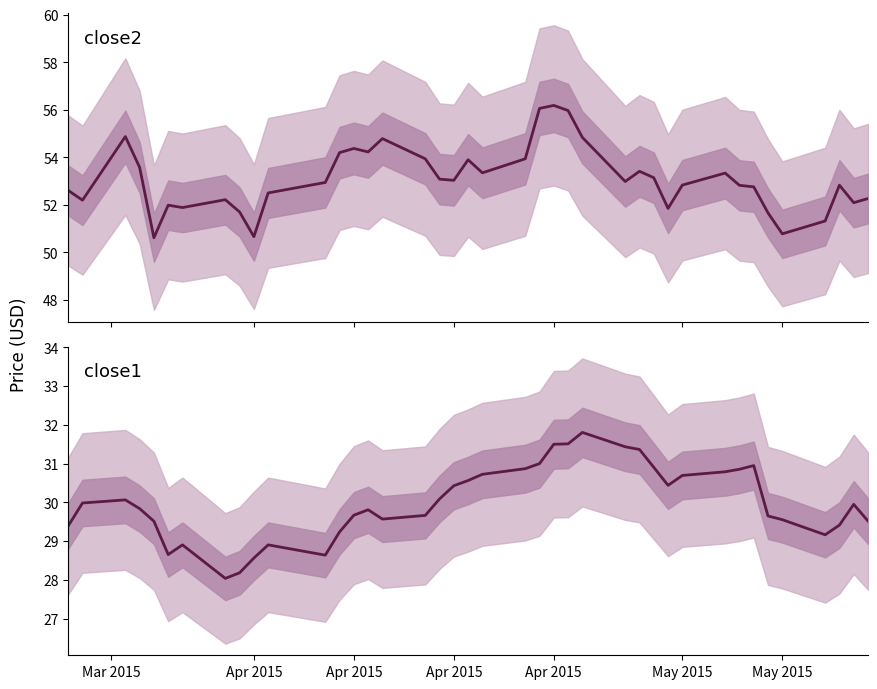

True or false: close2 and close1 cross at least once.

False